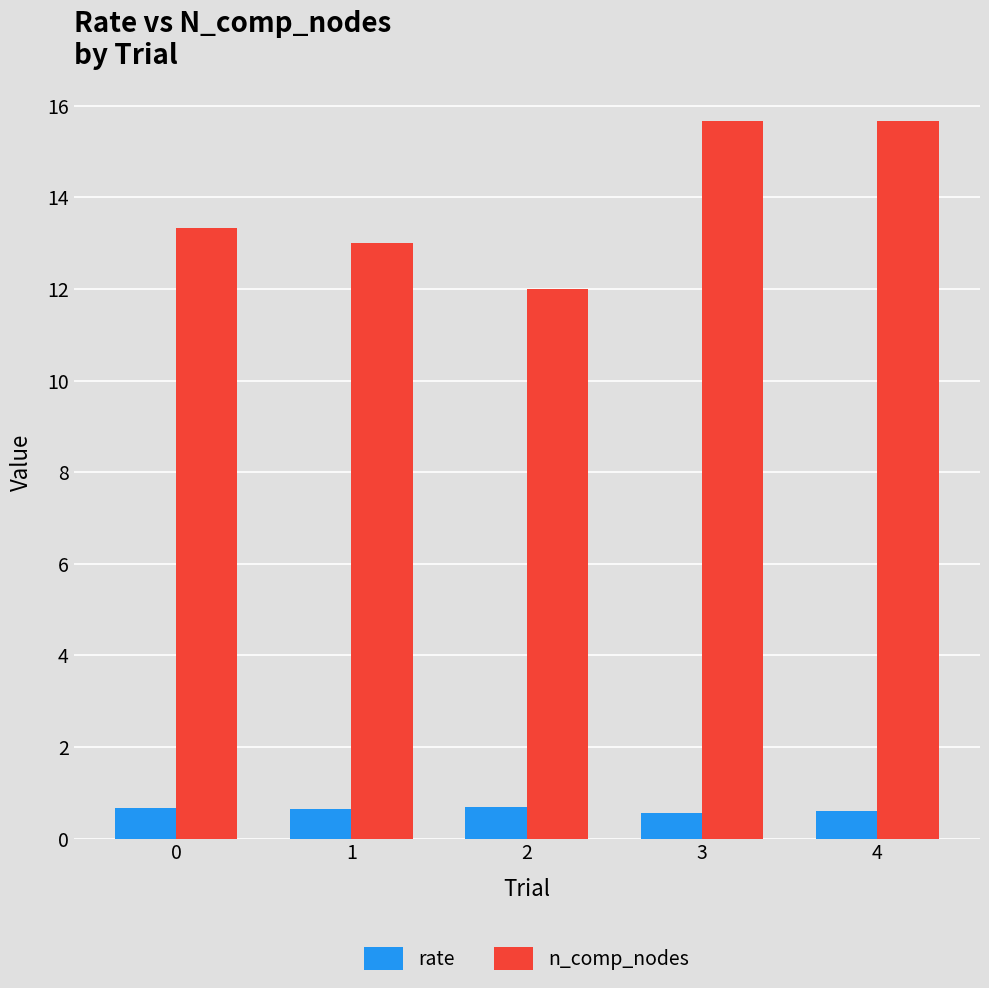

The value of n_comp_nodes at 4 is 4.4. True or false?

False